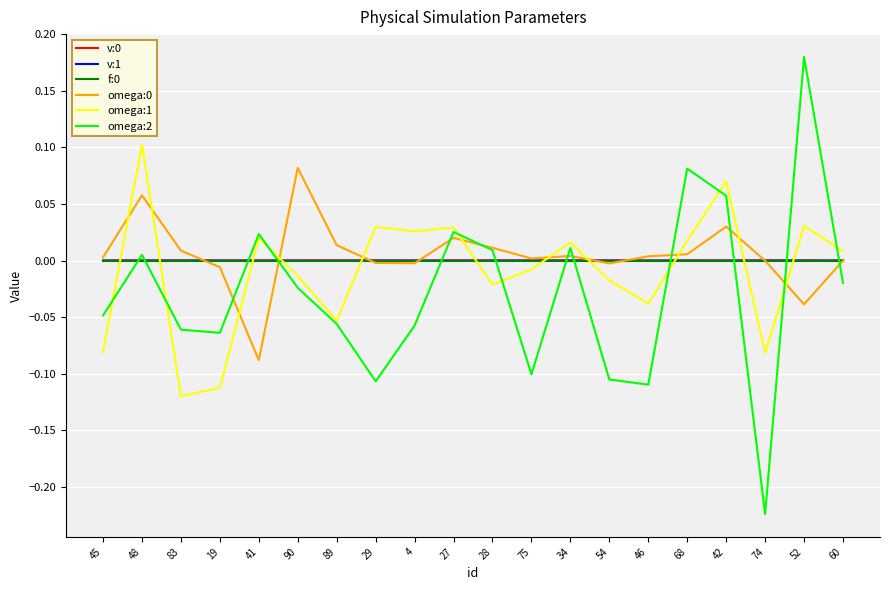

True or false: v:1 and v:0 intersect in this chart.

False